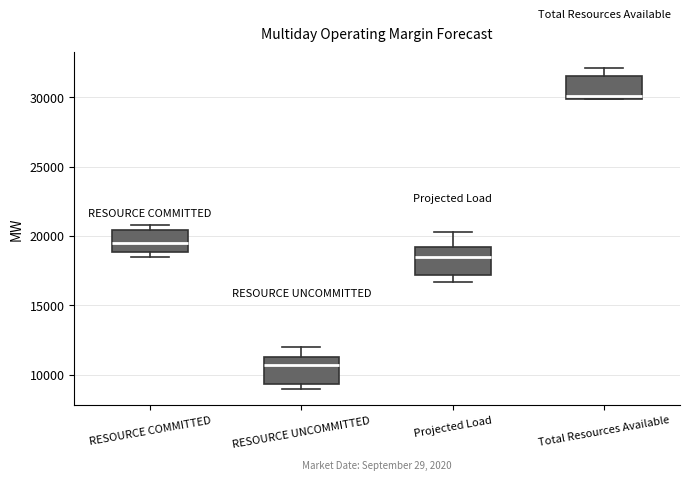

Where does the upper whisker of the box for Projected Load end on the y-axis? The values are not printed on the chart, so give them approximately, as read against the axis.

20500